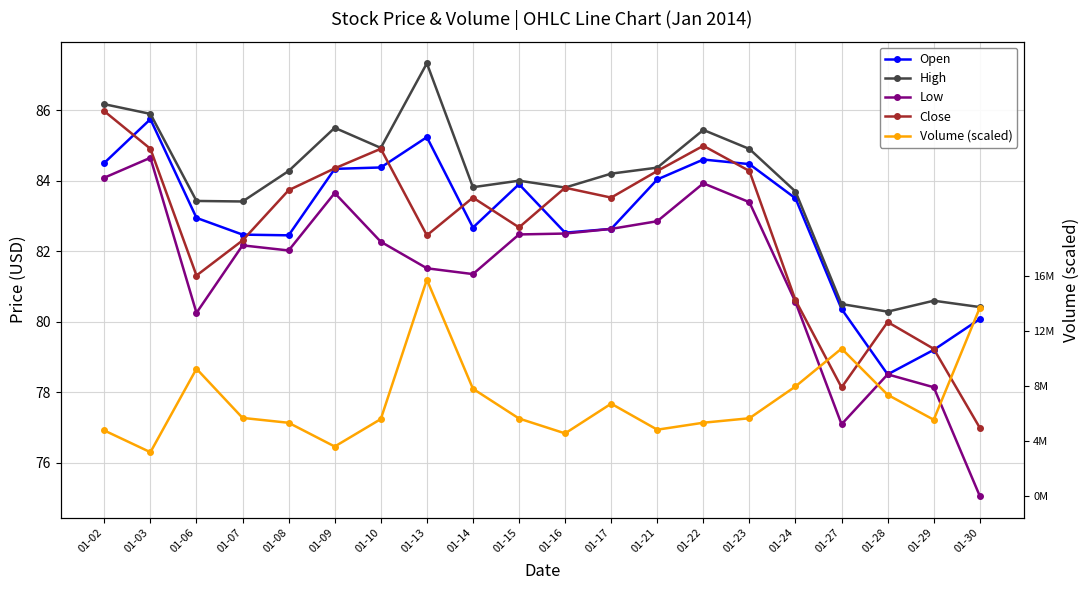

True or false: Low has a value of 80.6 at 01-24.

True